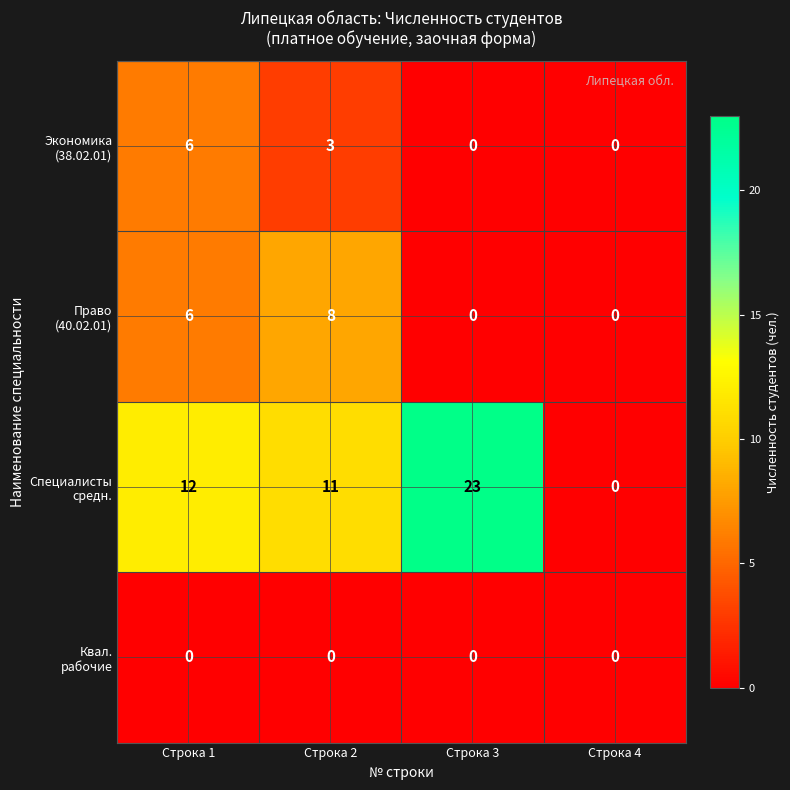

What is the maximum value shown in the chart?

23